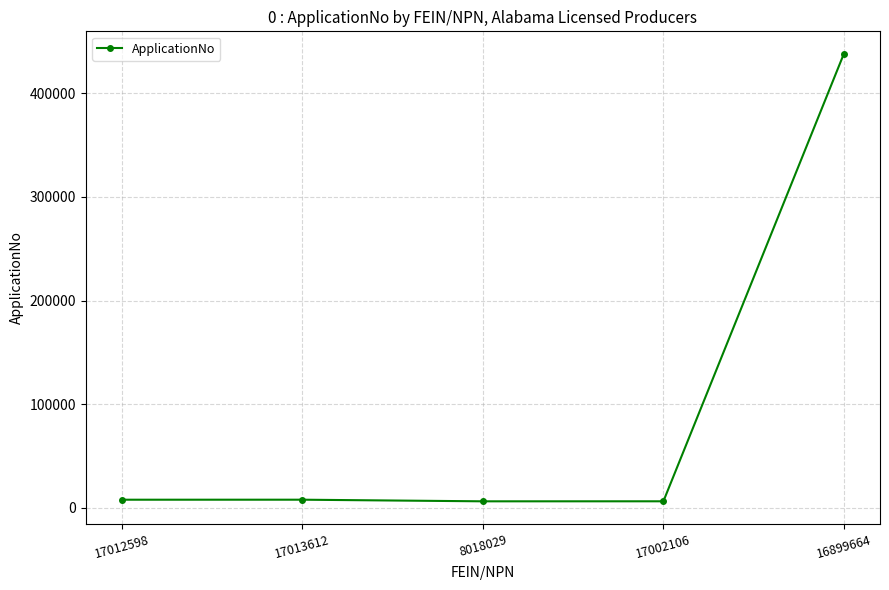

What is the change in value from 17013612 to 16899664?

+430328